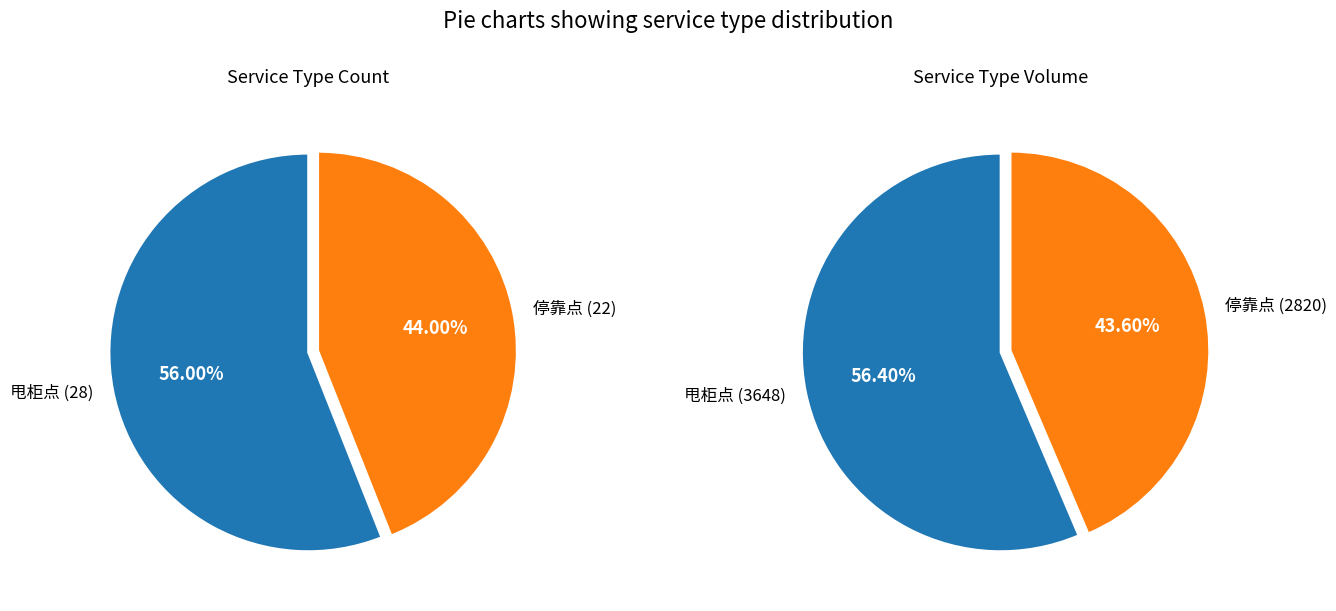

To the nearest percent, what is the difference between the largest and smallest slice percentages?

12%